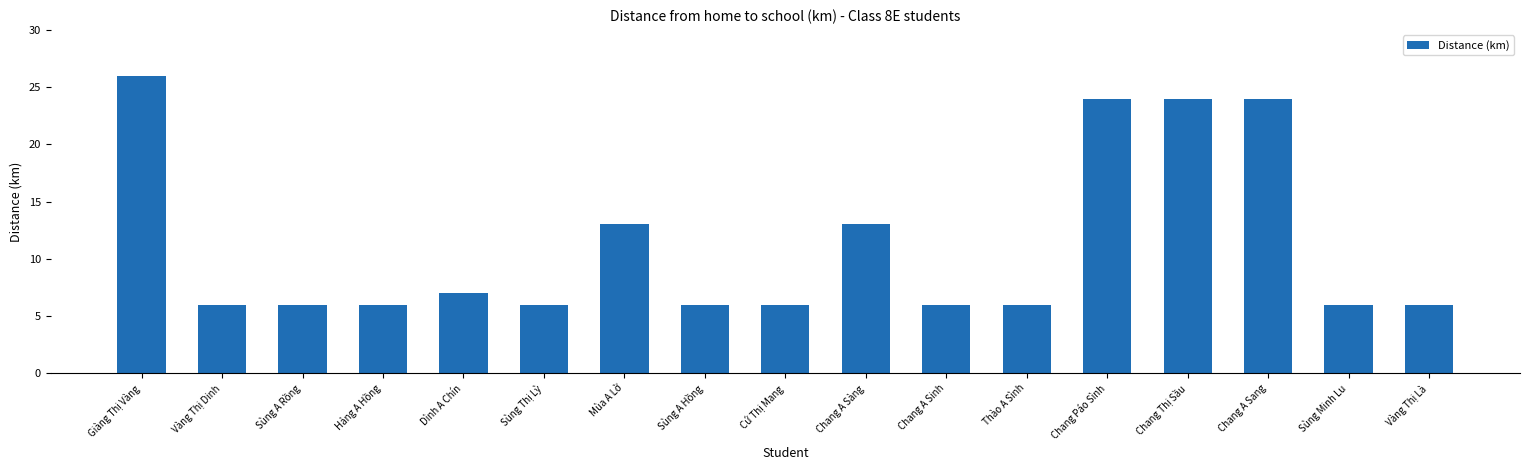

Are the bars grouped side by side (vs. stacked)?

No